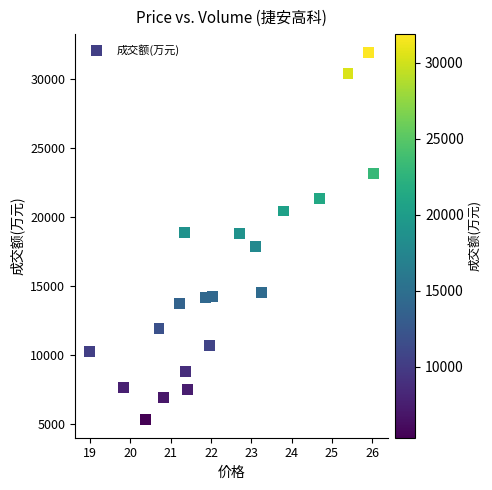

What is the range of Y values (max minus min)?

26579